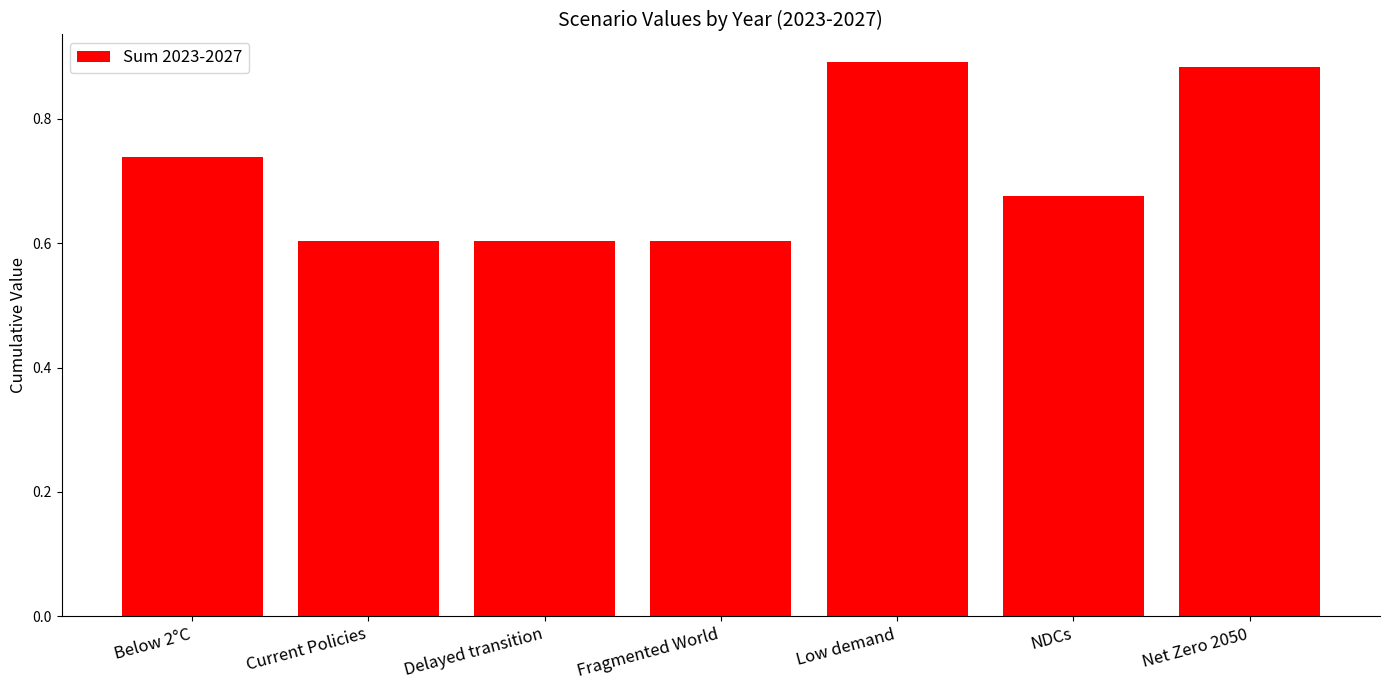

What is the minimum value shown in the chart?

0.6